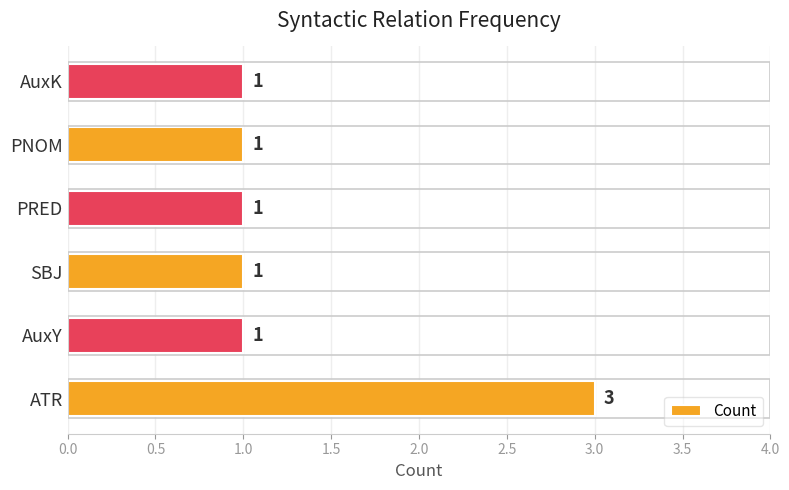

Count the number of values greater than 1.

1